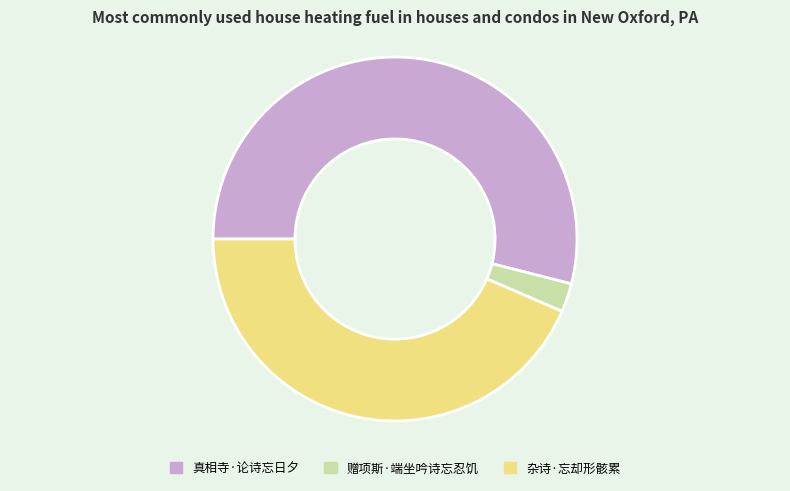

Which slice is the smallest?

赠项斯·端坐吟诗忘忍饥